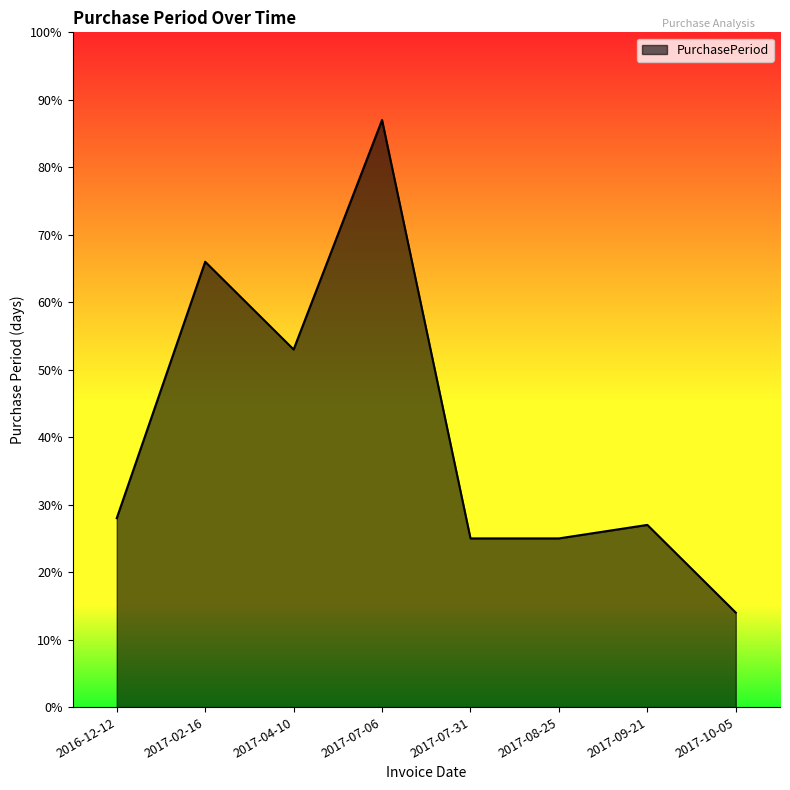

What is the change in value from 2016-12-12 to 2017-04-10?

+25